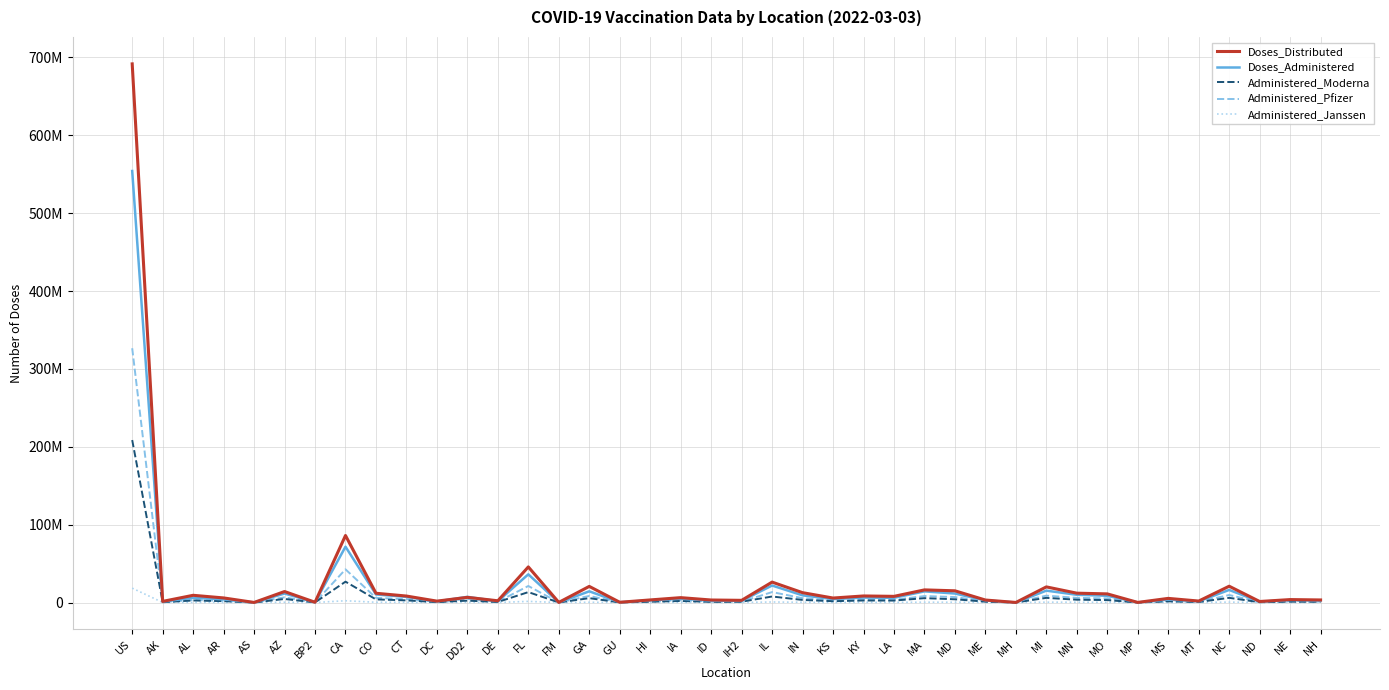

What are all the series names shown in the legend?

Doses_Distributed, Doses_Administered, Administered_Moderna, Administered_Pfizer, Administered_Janssen